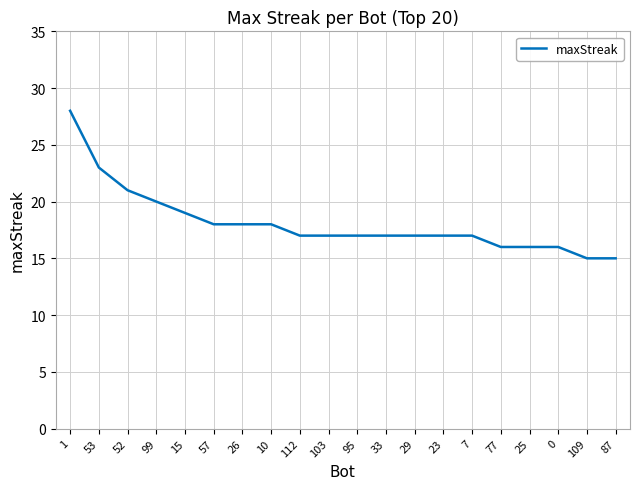

Is it true that the value at 7 is 30?

False